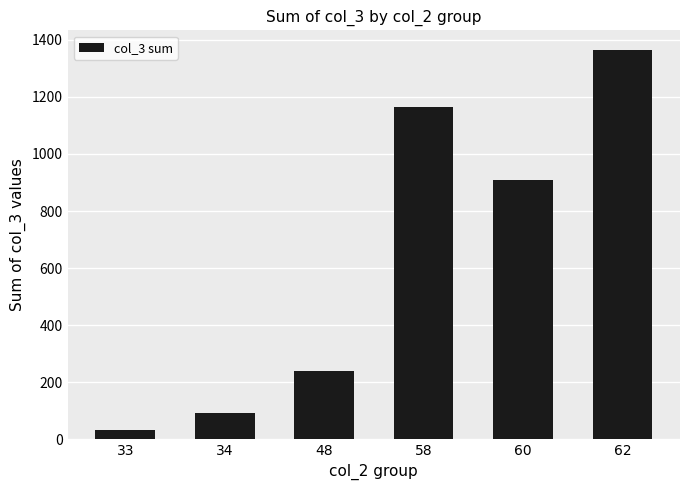

Read the value at 34, to the nearest 50.

100